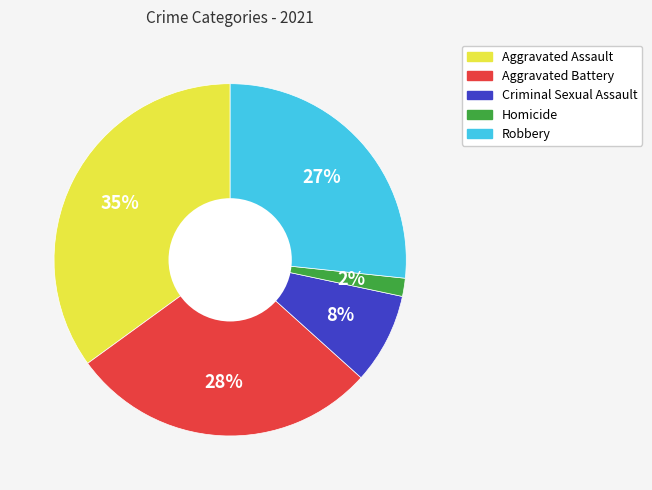

True or false: Criminal Sexual Assault accounts for 1% of the total.

False